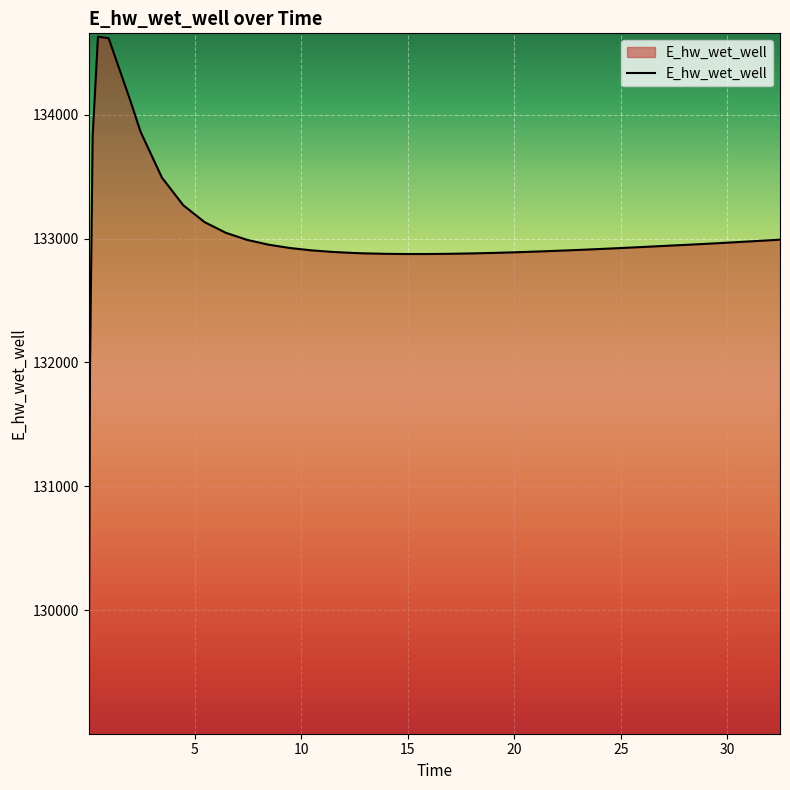

What is the difference between the maximum and minimum values?

5557.8